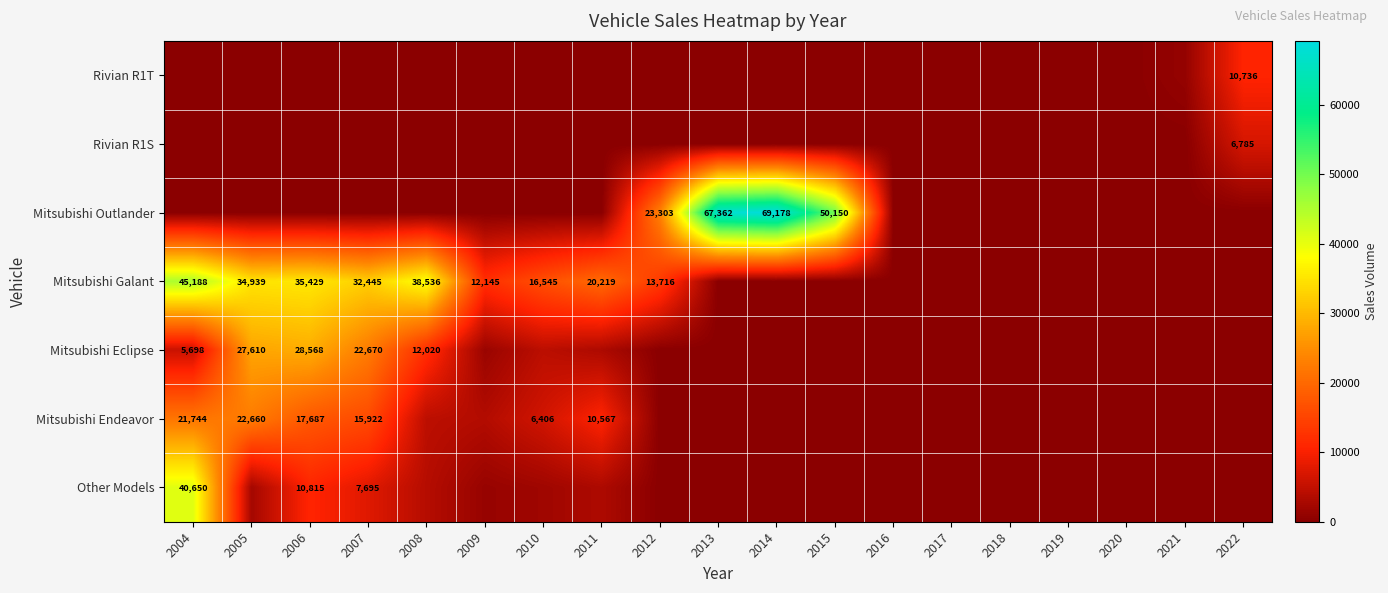

Is it true that Mitsubishi Eclipse equals 22670 at 2007?

True